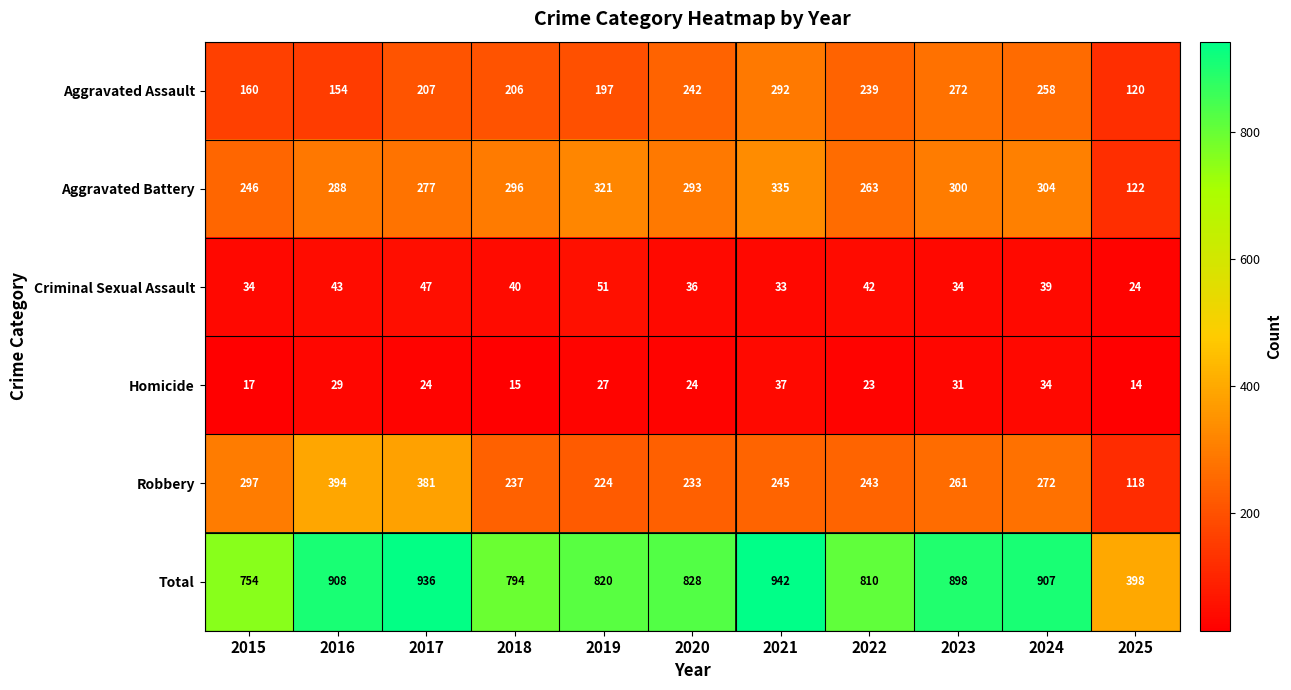

The value of Robbery at 2022 is 243. True or false?

True